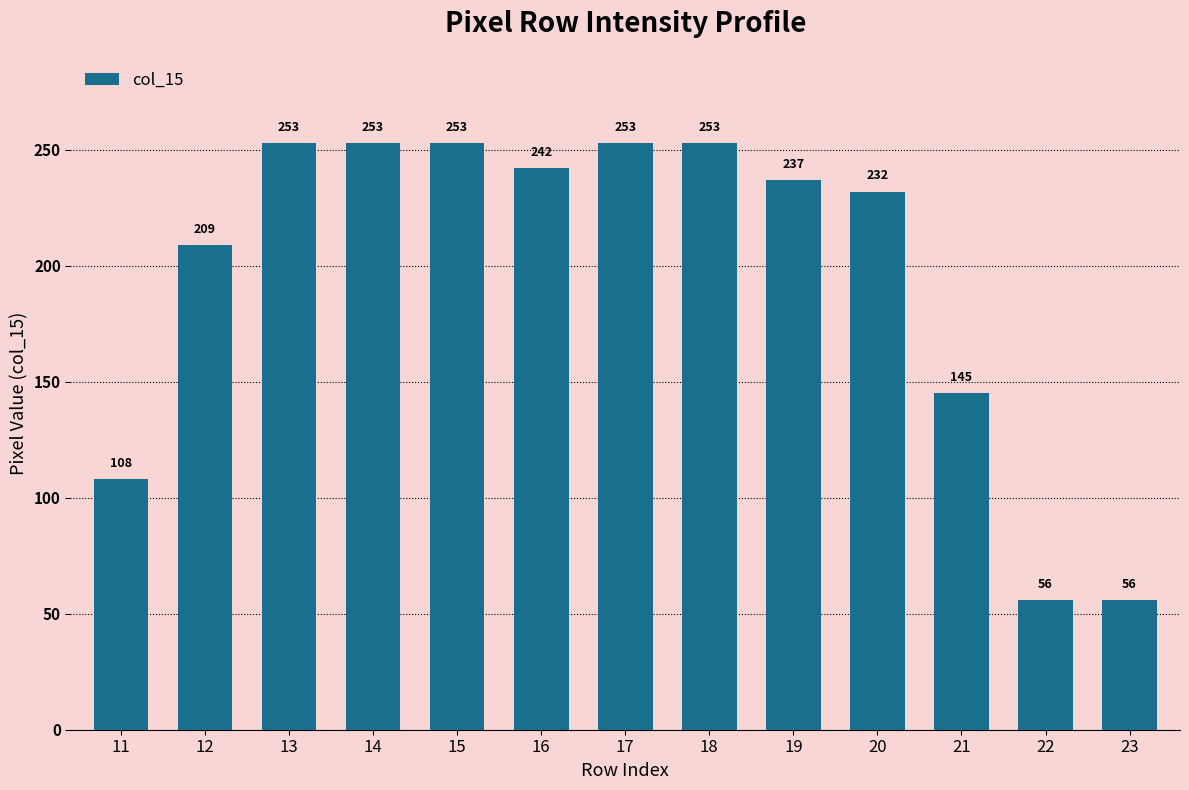

The chart shows a value of 253 at 18. True or false?

True